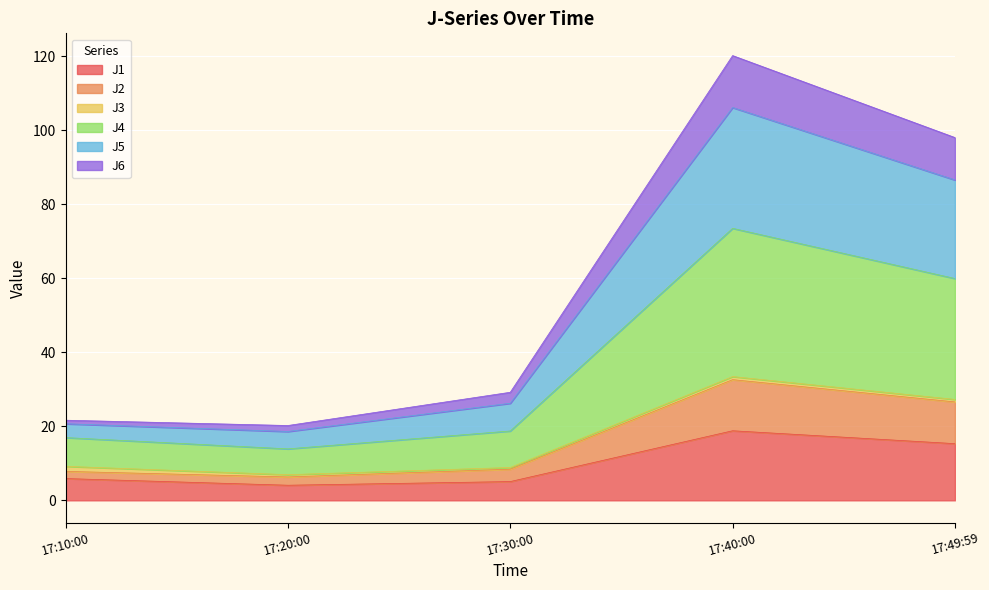

What is the maximum value for J1?

18.8